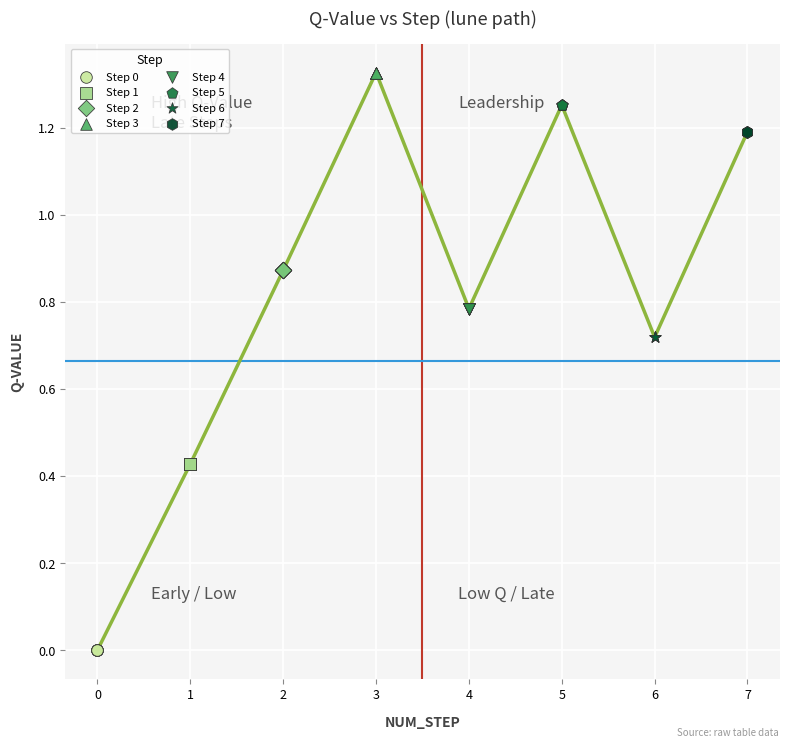

Which series contains the highest Y value?

Step 3